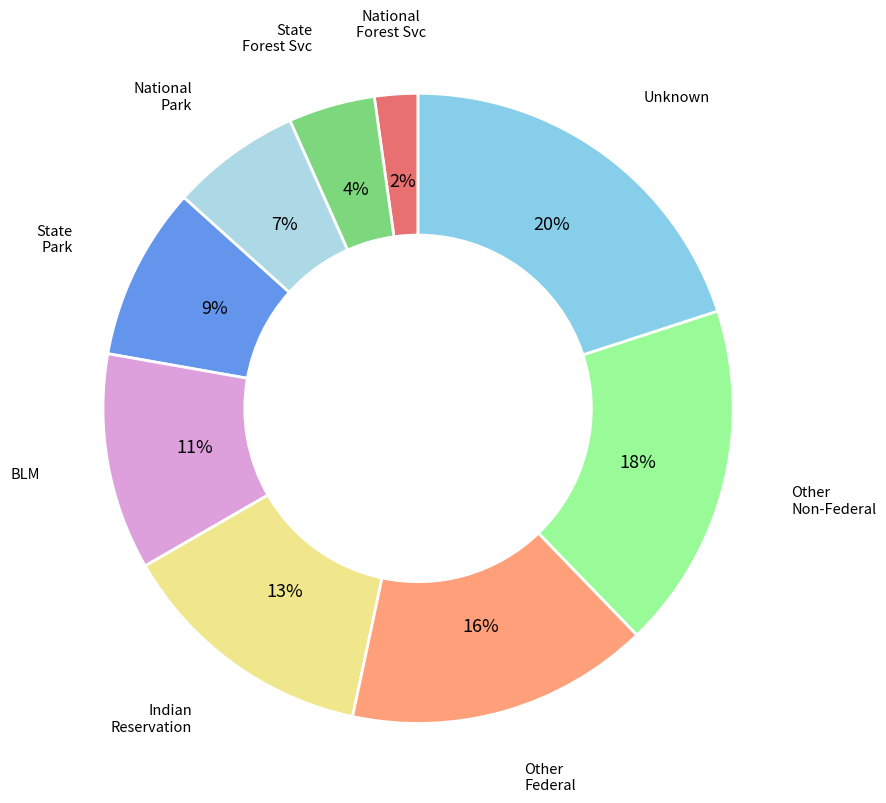

How many segments does this pie chart have?

9